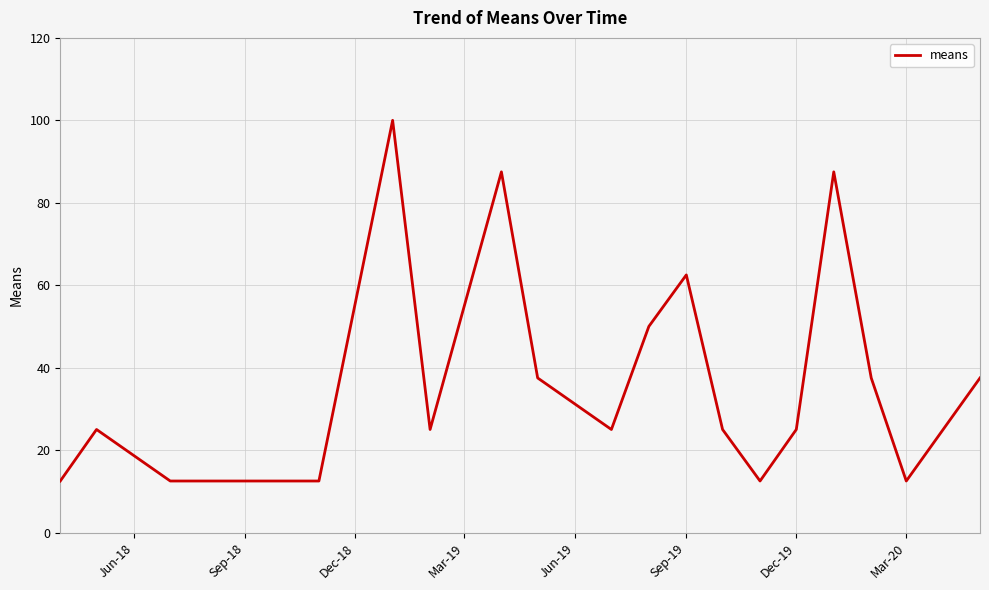

What is the maximum value shown in the chart?

100.0